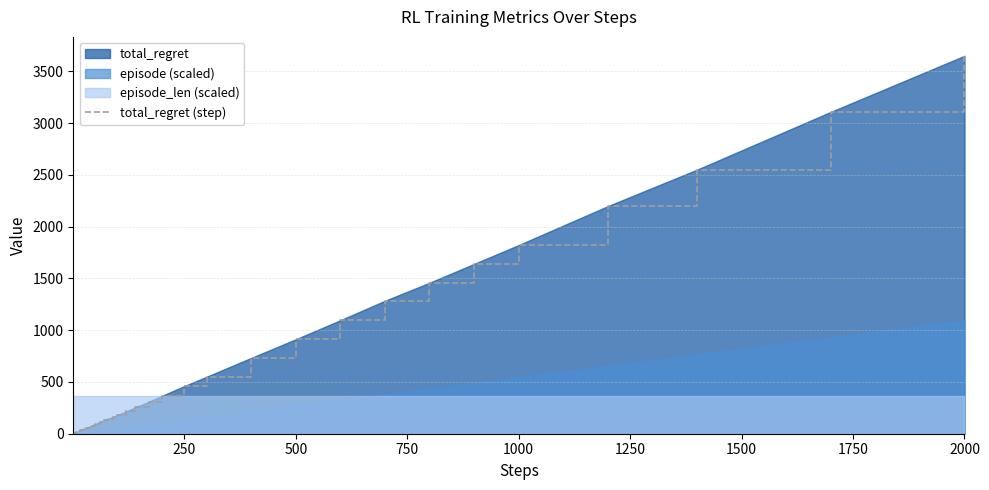

What is the difference between the maximum and minimum values?

3648